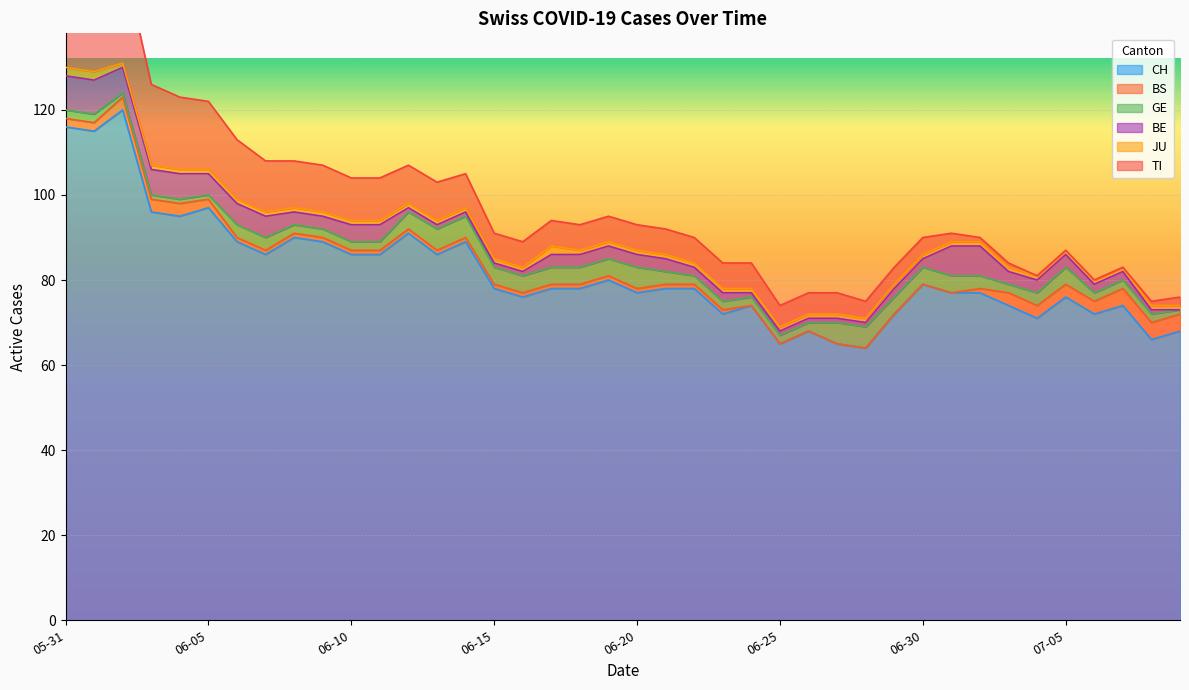

Is the value of BE at 2020-07-07 greater than the value of TI at 2020-06-28?

No